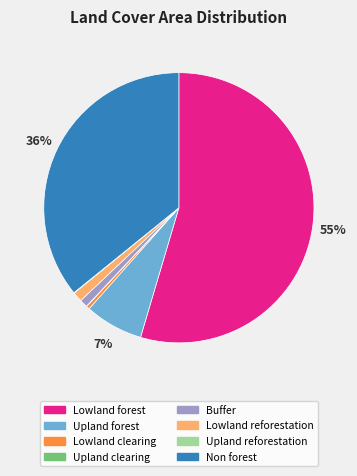

What percentage is the Upland forest slice, to the nearest percent?

7%